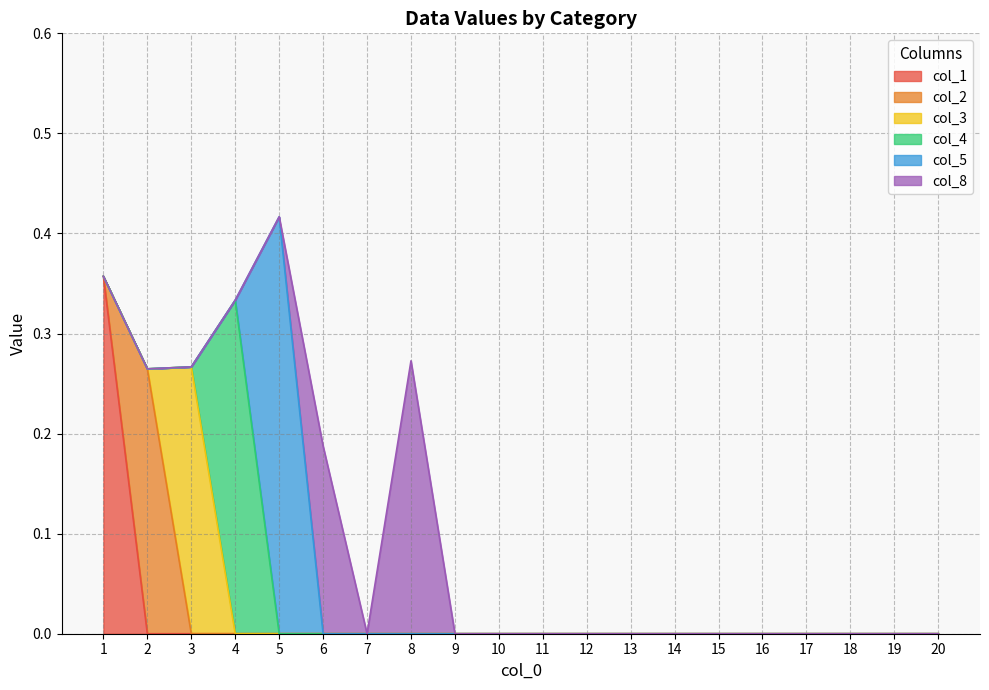

At which label is col_1 closest to 0?

2